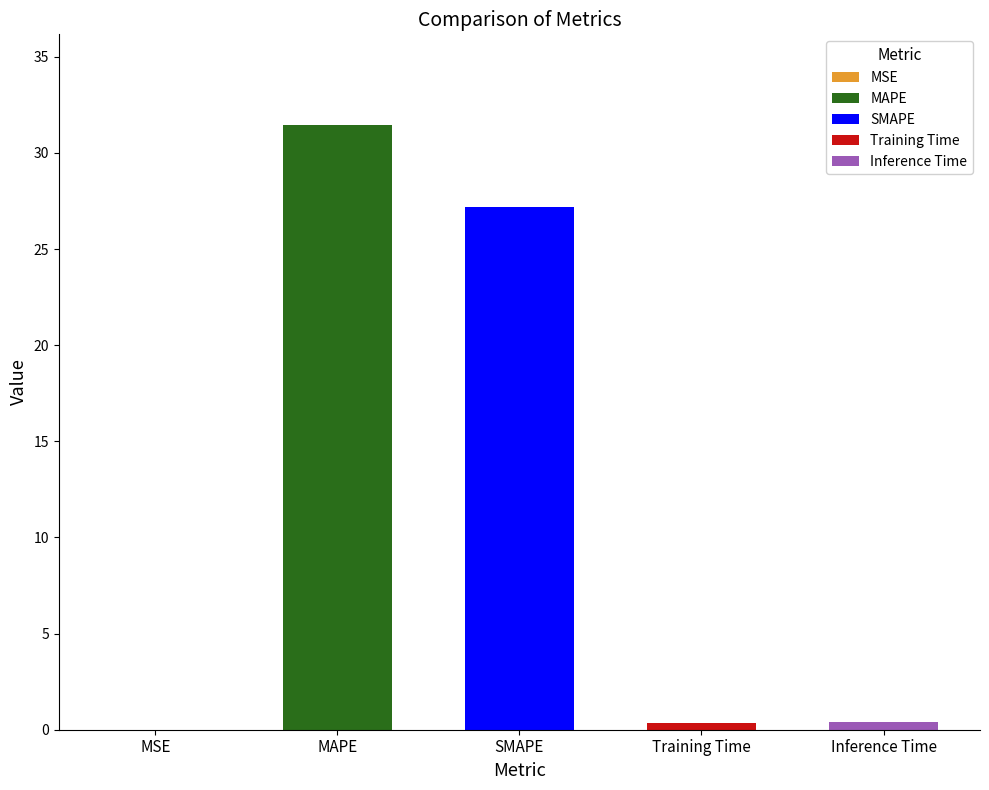

What is the label of the 1st bar from the right?

Inference Time